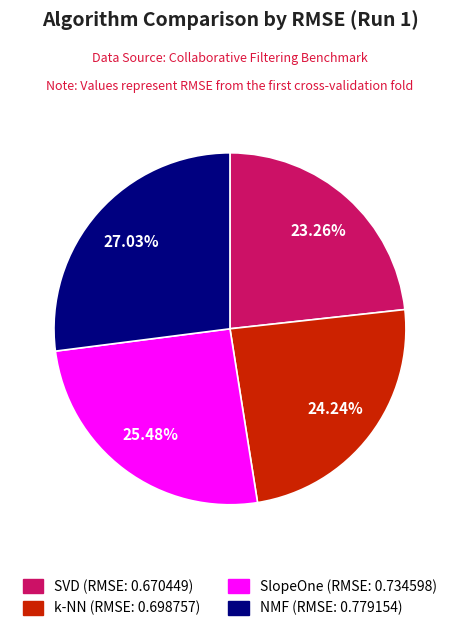

Which slice is the smallest?

SVD